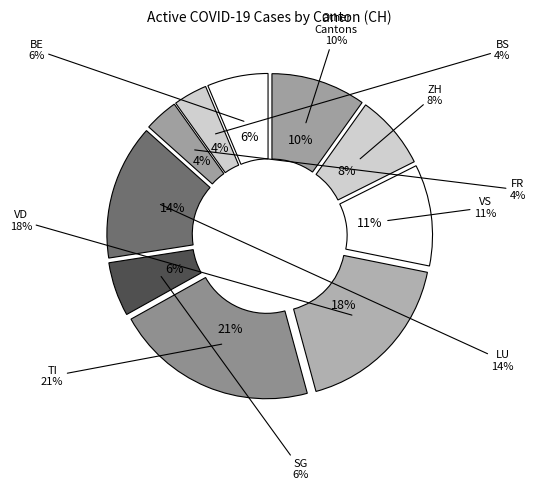

The 2020-06-01 slice represents 15% of the pie. True or false?

False